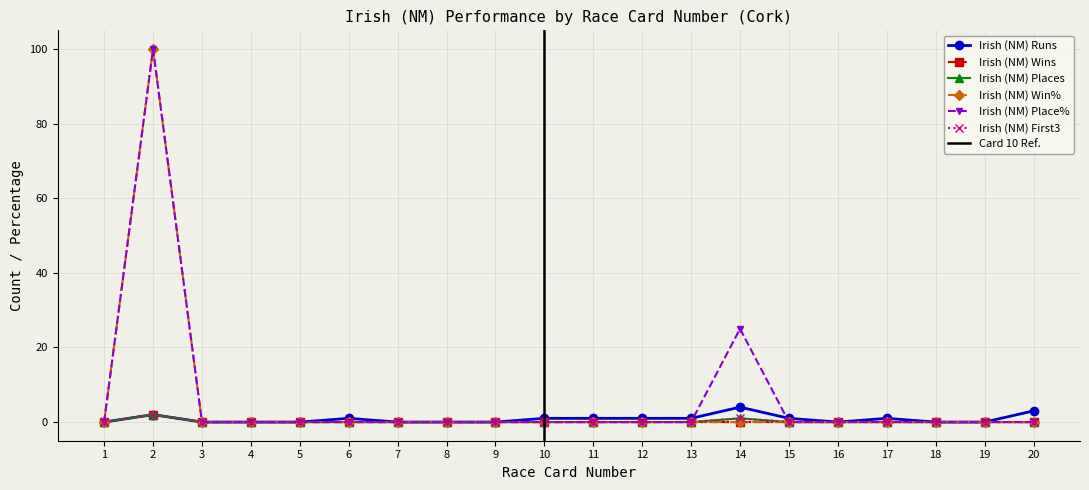

What are all the series names shown in the legend?

Irish (NM) Runs, Irish (NM) Wins, Irish (NM) Places, Irish (NM) Win%, Irish (NM) Place%, Irish (NM) First3